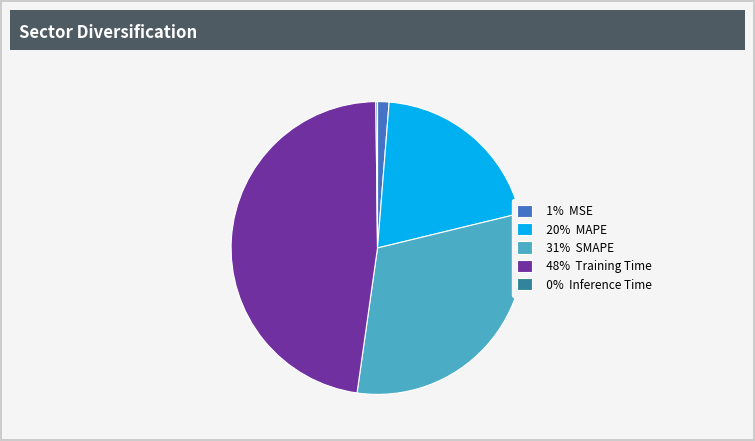

Is there any slice that represents more than half of the pie?

No